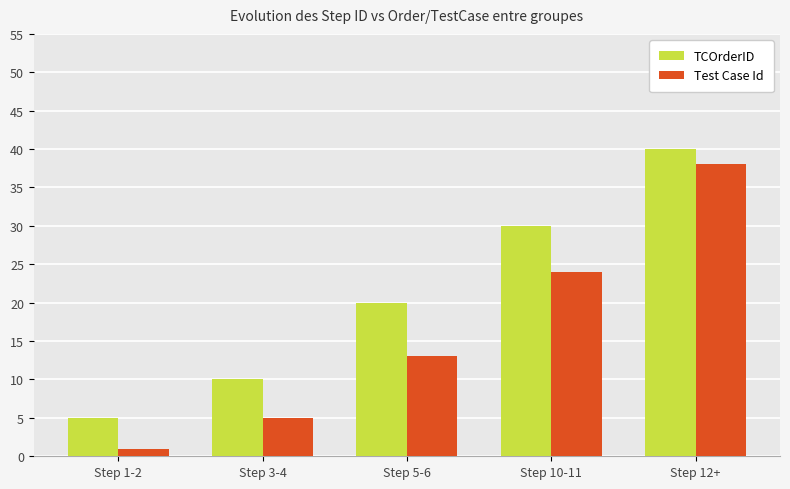

How many bars are there in total?

10